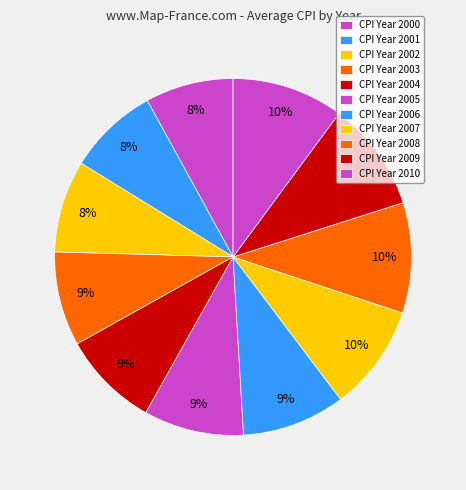

How many slices are in this pie chart?

11